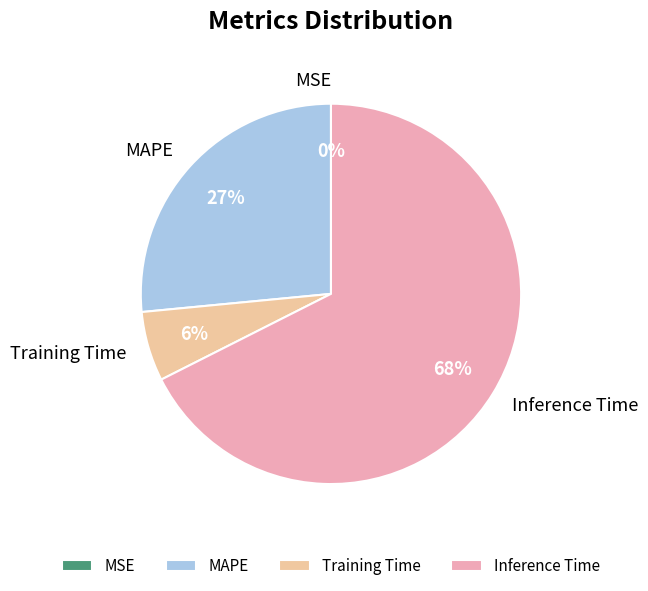

Does Inference Time account for over 50% of the chart?

Yes